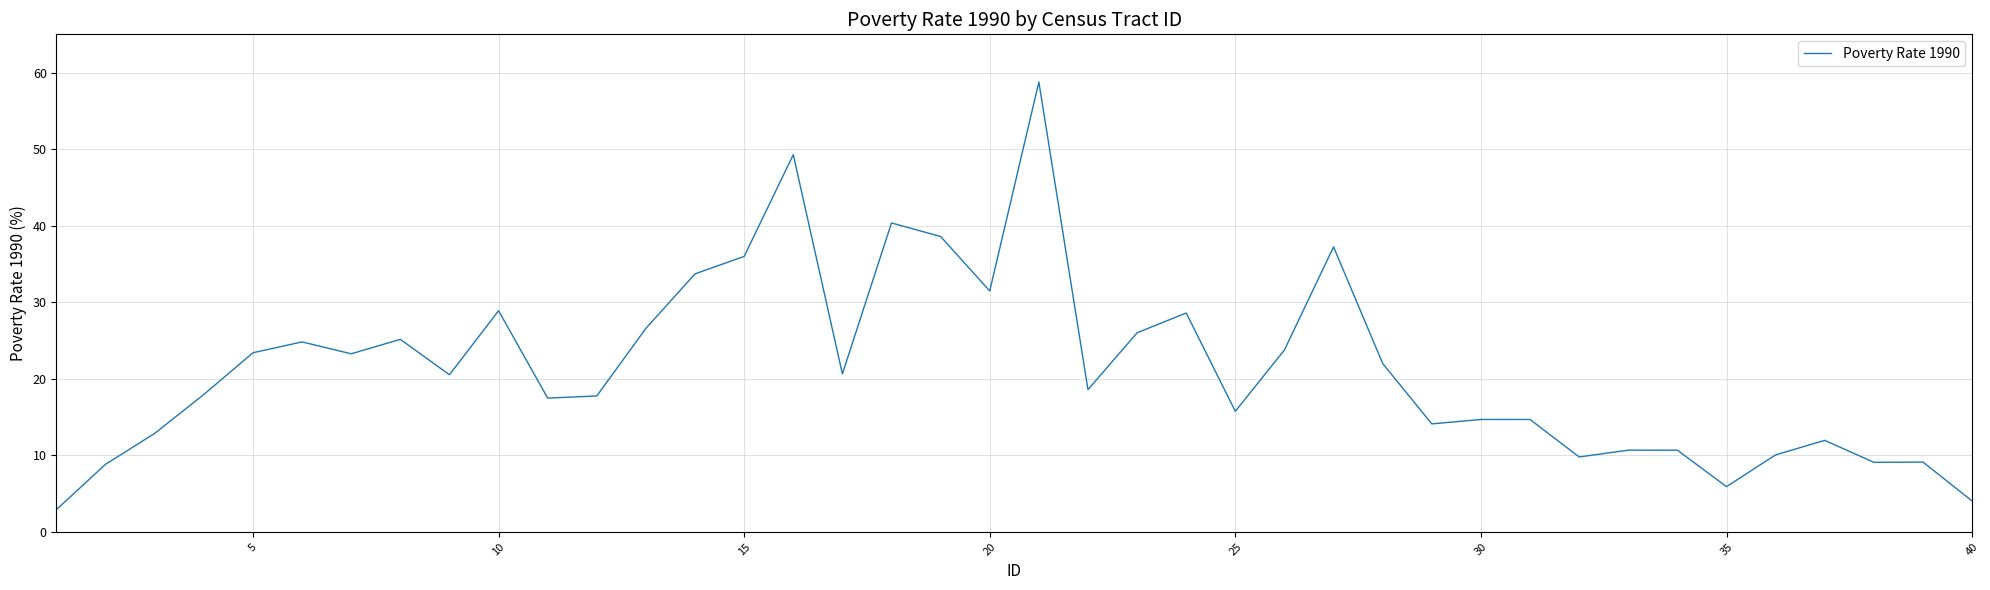

What is the difference between the maximum and minimum values?

55.9